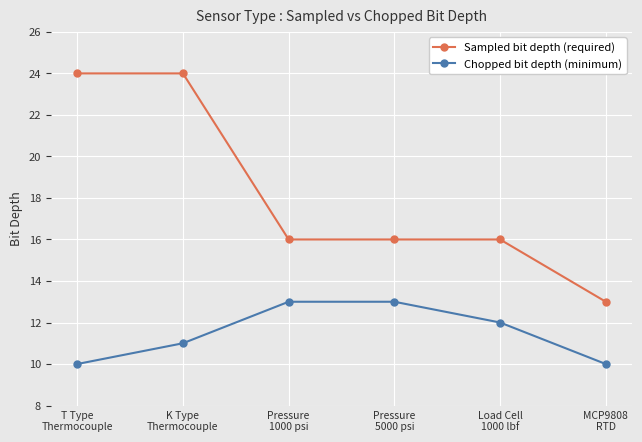

What is the value of the Sampled bit depth (required) point at the 1st from the left?

24